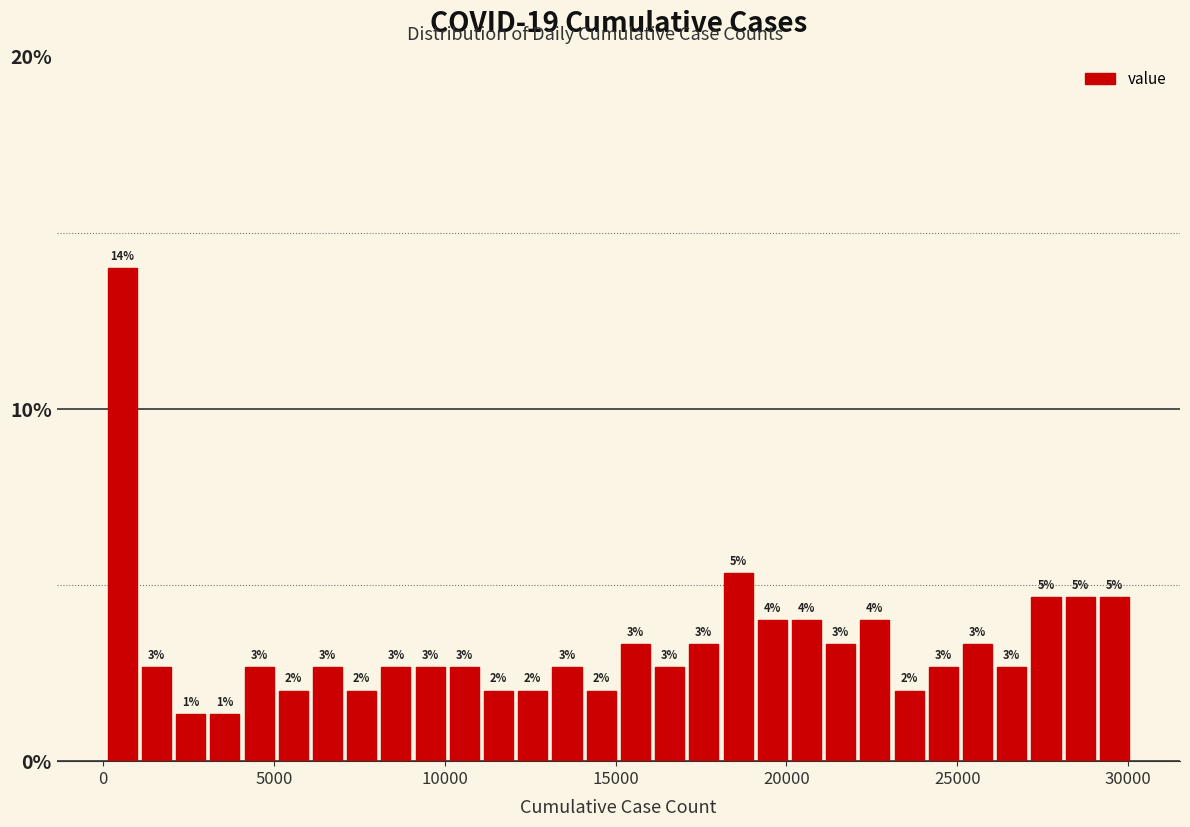

Around what value on the x-axis is the tallest bar? Give the approximate position of its centre, as read against the axis.

500